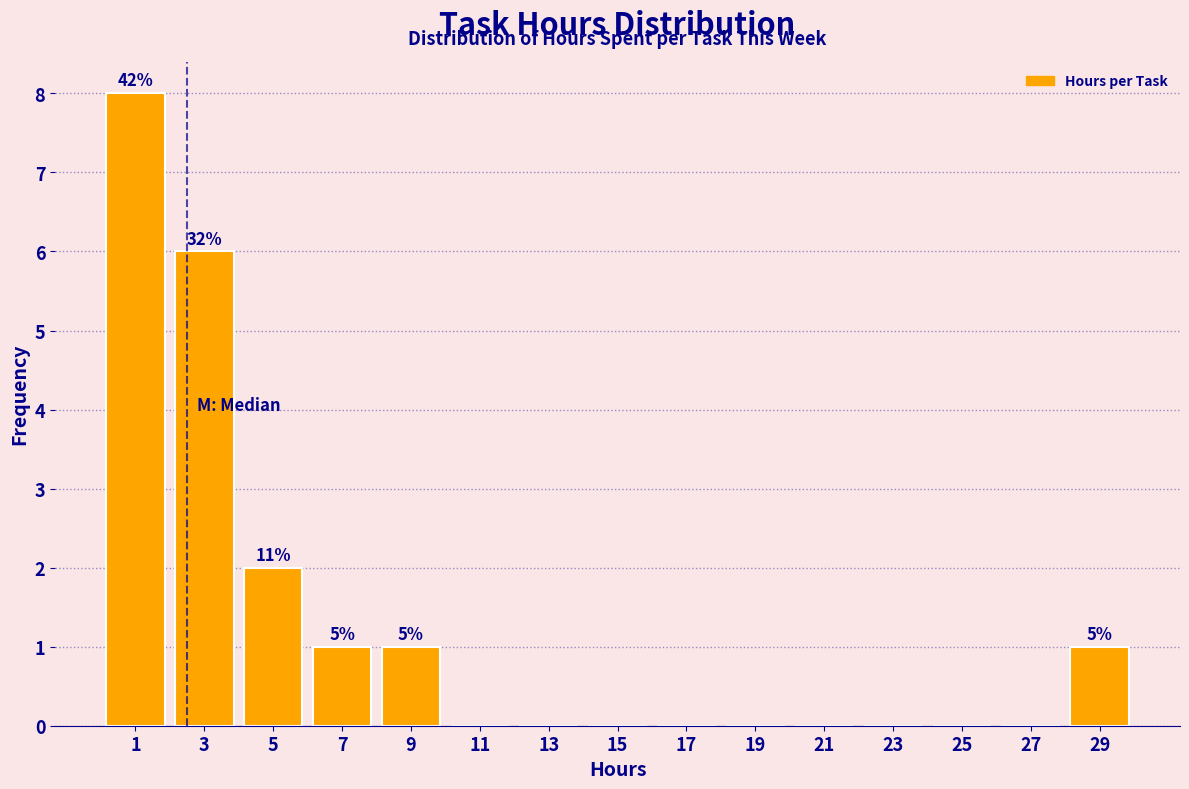

Over which range of the x-axis is the bar tallest?

0 to 2